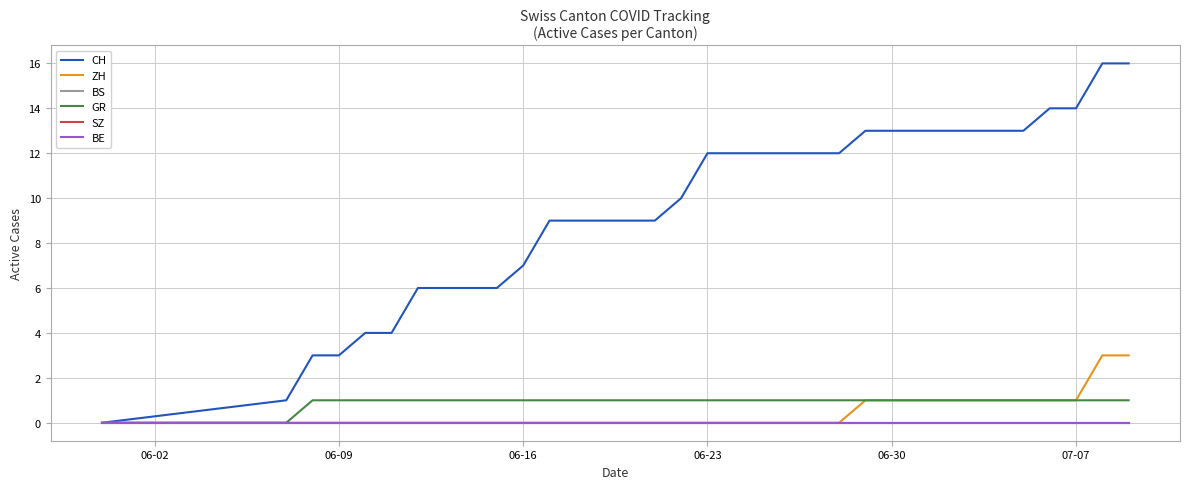

True or false: SZ and BE cross at least once.

False